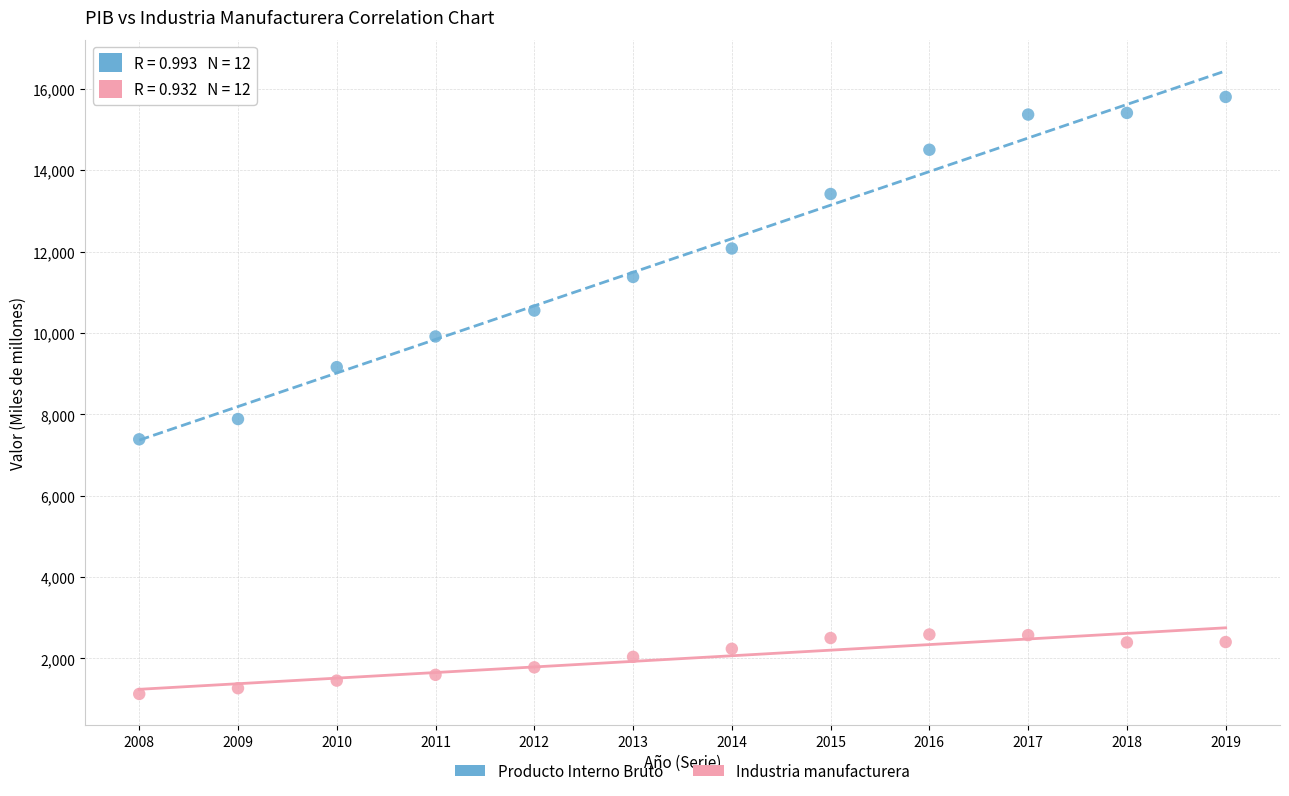

Which series contains the lowest Y value?

Industria manufacturera